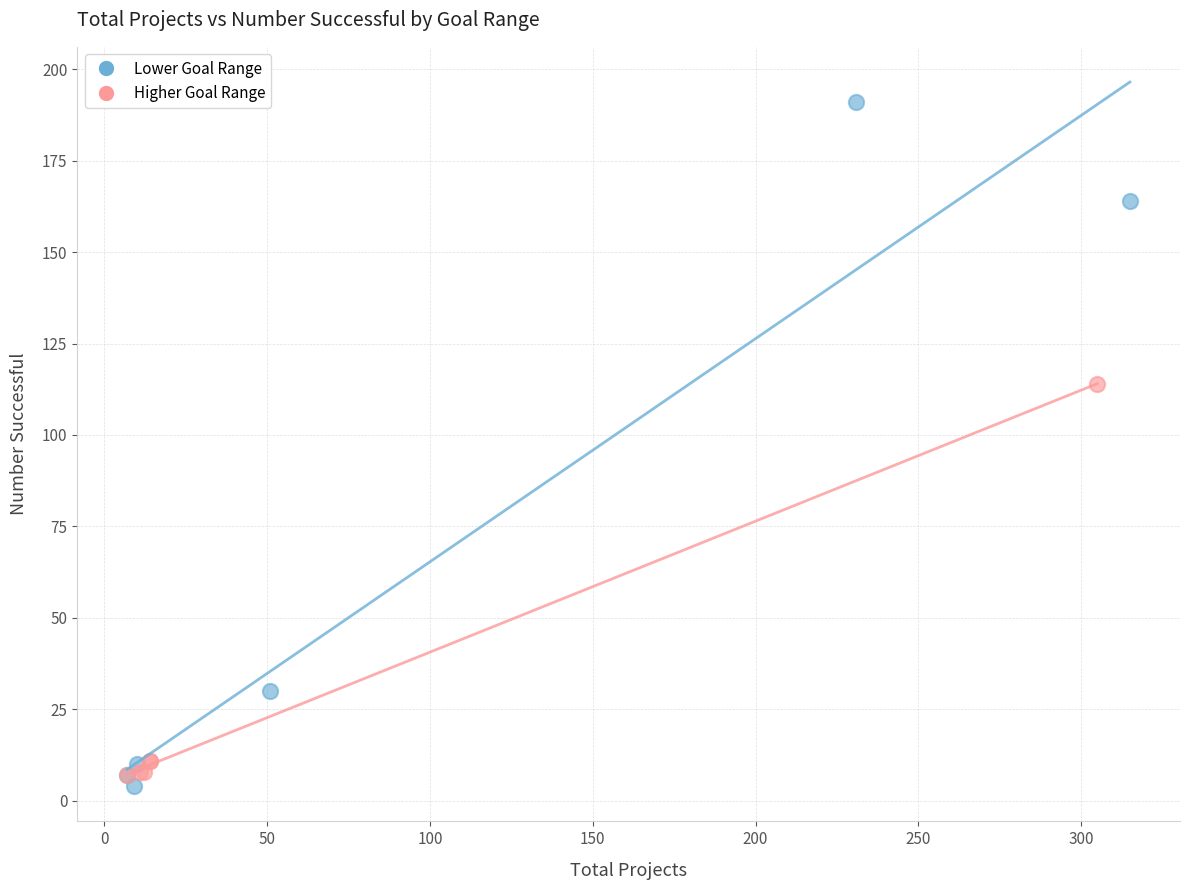

Which series has the widest spread of Y values?

Lower Goal Range